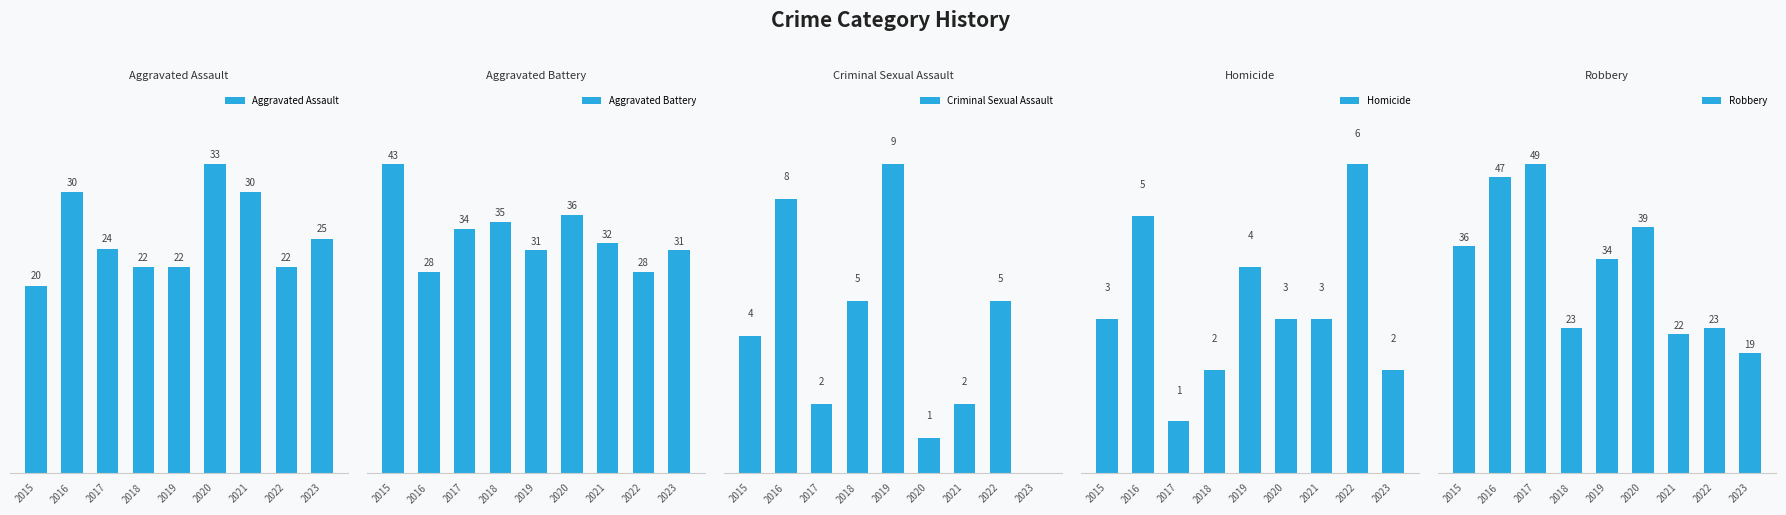

What is the greatest value displayed?

49